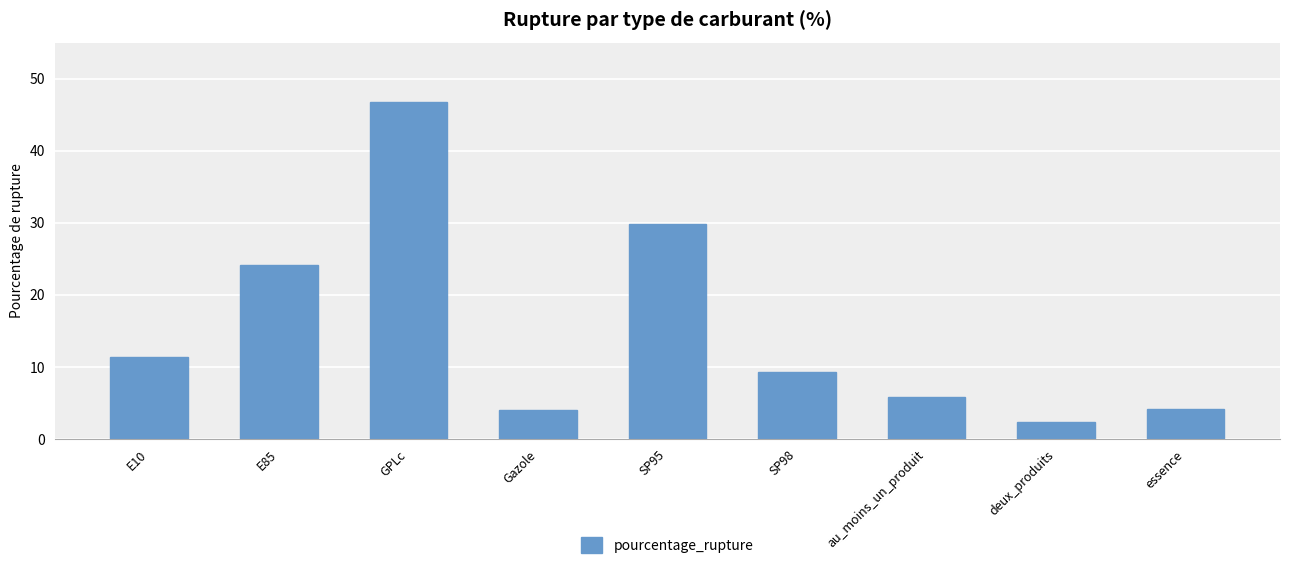

What is the smallest value displayed?

2.4